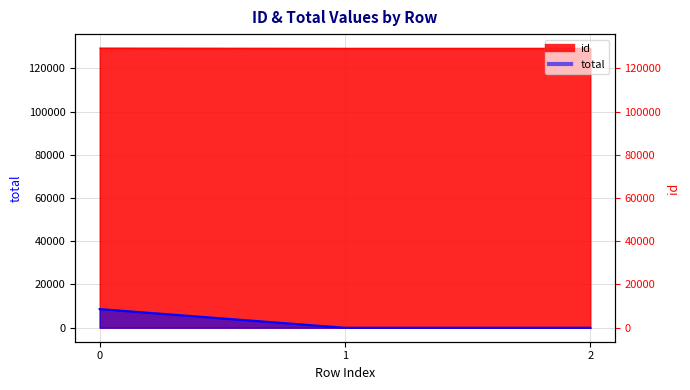

List the labels in order of total value, largest first.

0, 1, 2